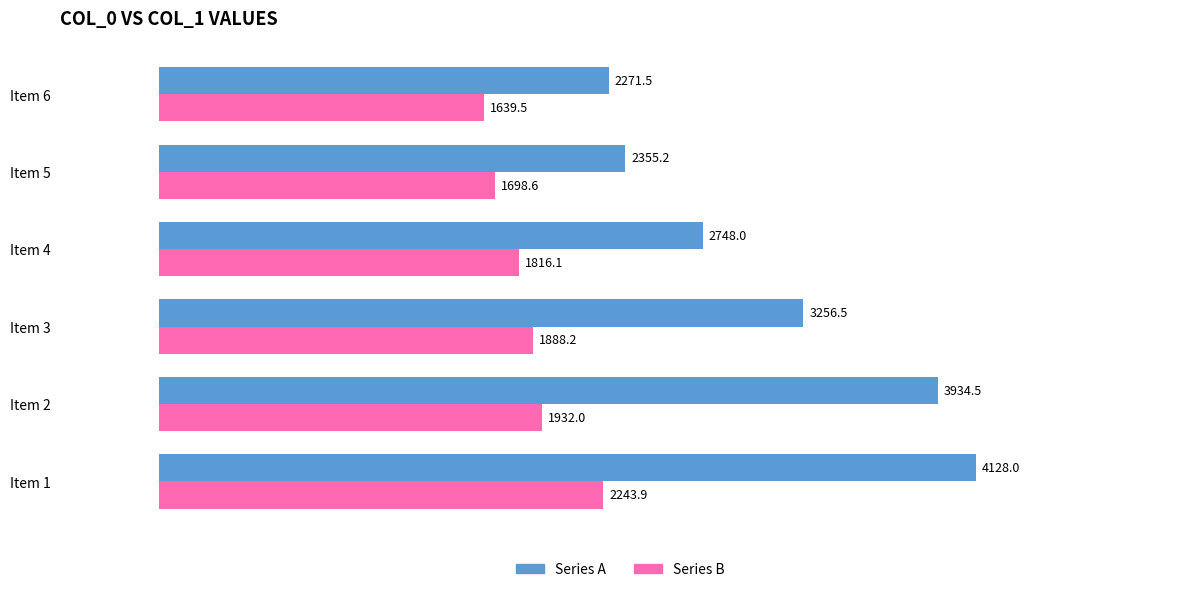

What is the difference between the Series A values at Item 4 and Item 3?

508.5